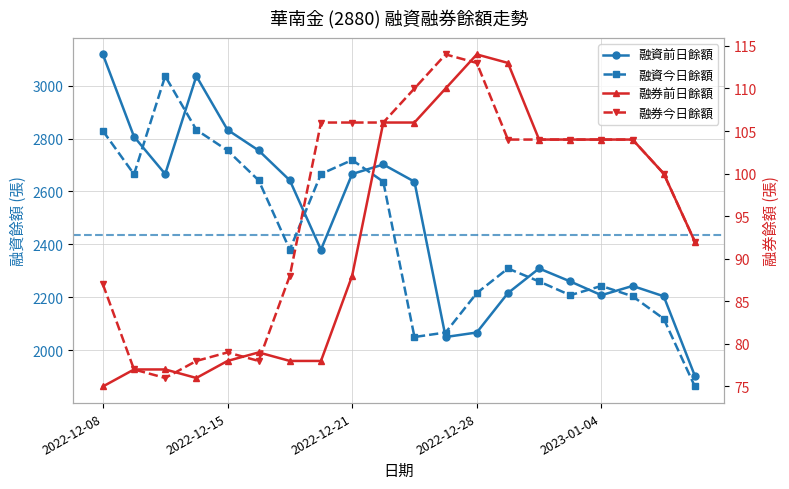

At which category is the sum across all series the highest?

2022-12-08